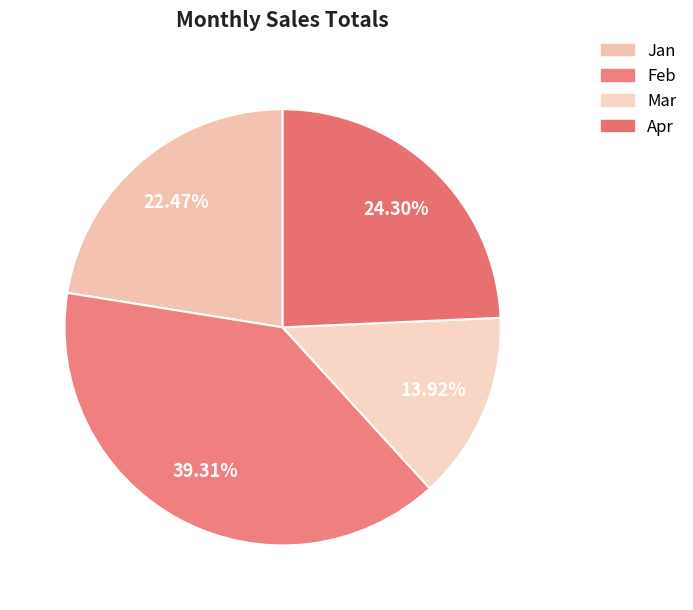

Combined, what portion of the pie is Feb and Jan?

61.8%